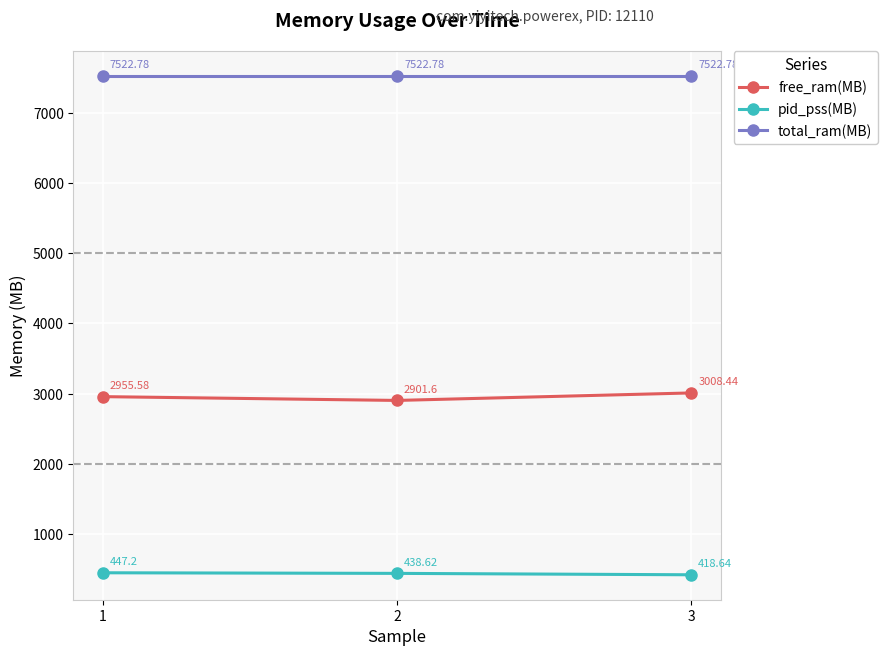

Reading left to right, what are all the values shown in this chart?

free_ram(MB): 1=2955.6	2=2901.6	3=3008.4
pid_pss(MB): 1=447.2	2=438.6	3=418.6
total_ram(MB): 1=7522.8	2=7522.8	3=7522.8